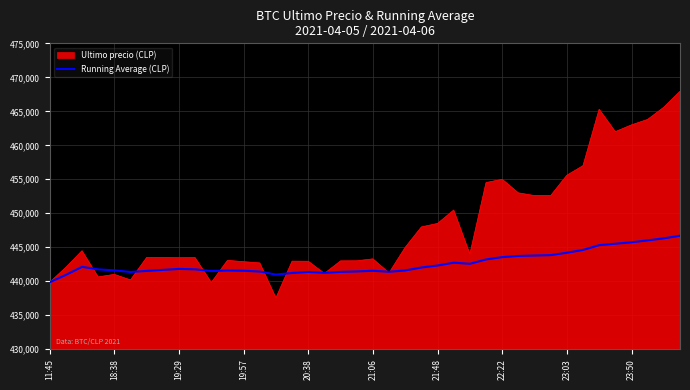

What is the maximum value for Running Average (CLP)?

446704